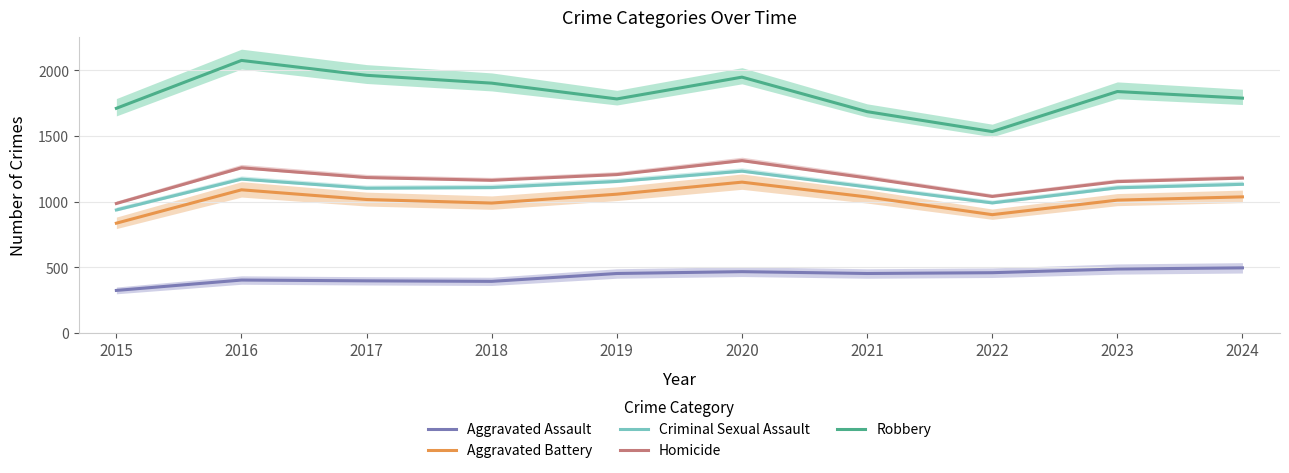

Does the chart display data point markers on the line(s)?

No